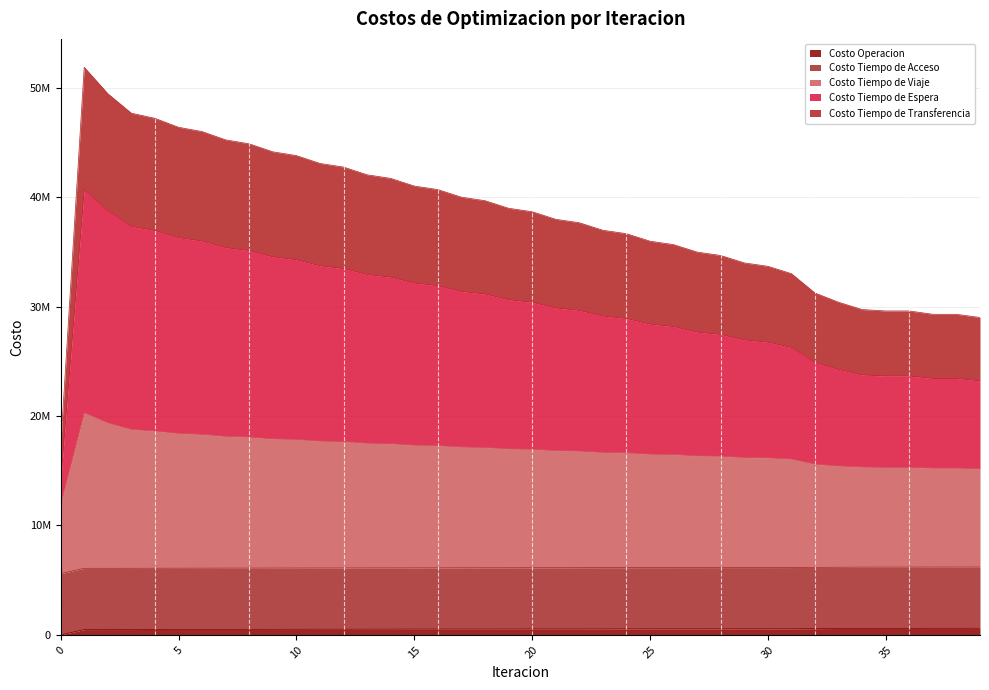

Rank the categories by Costo Operacion value from lowest to highest.

0, 1, 2, 3, 4, 5, 6, 7, 8, 9, 10, 11, 12, 13, 14, 15, 16, 17, 18, 19, 20, 21, 22, 23, 24, 25, 26, 27, 28, 29, 30, 31, 32, 33, 34, 35, 36, 37, 38, 39